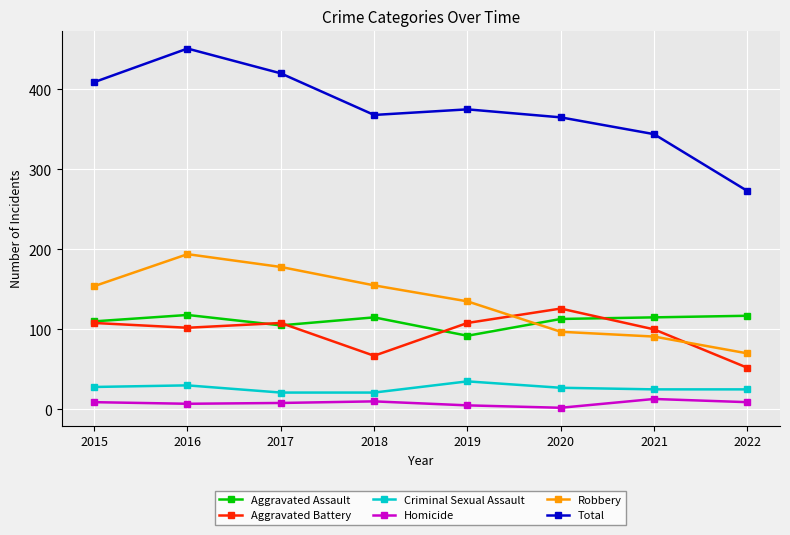

What is the difference between the highest and lowest values at 2021?

331